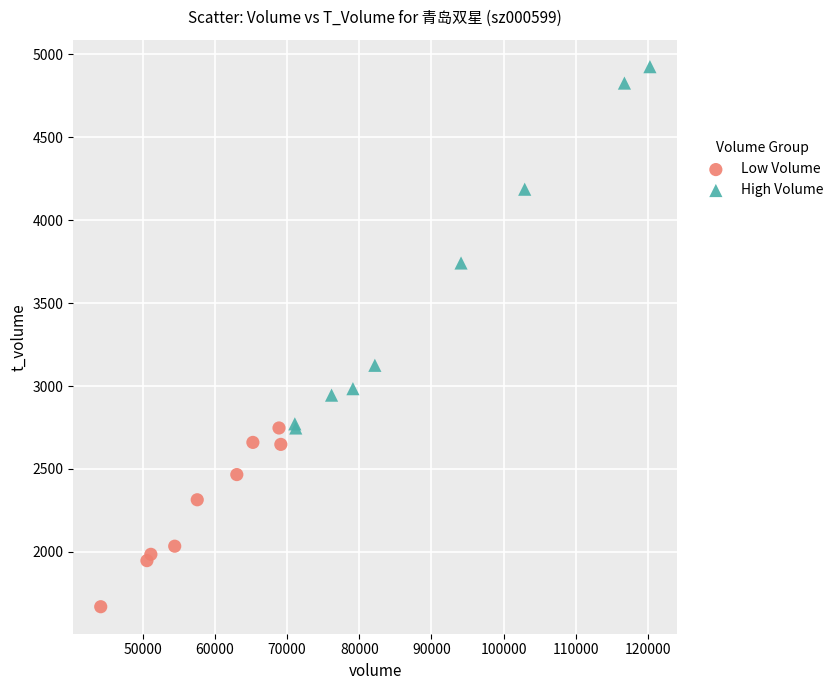

What are all the series names shown in the legend?

Low Volume, High Volume